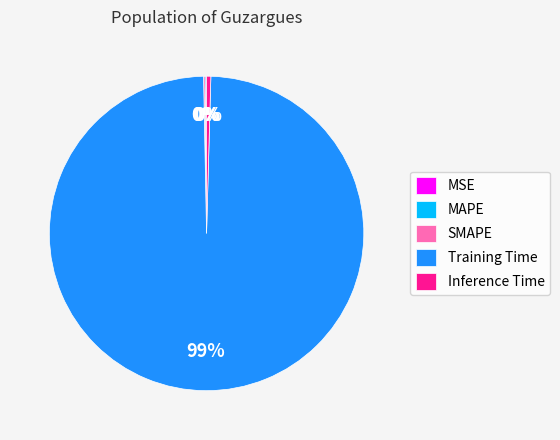

Which category has the biggest portion of the pie?

Training Time